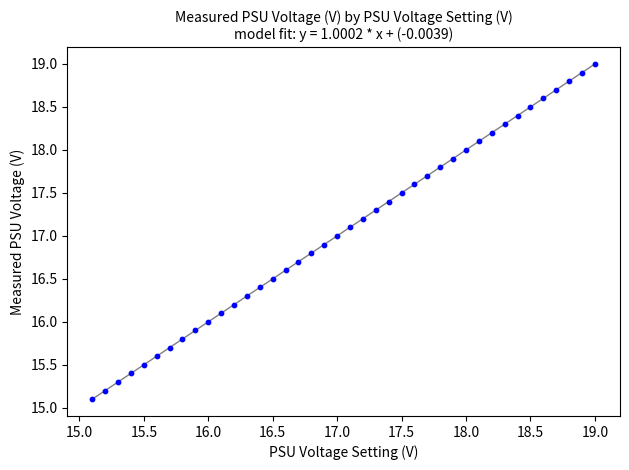

What is the range of Y values (max minus min)?

3.9